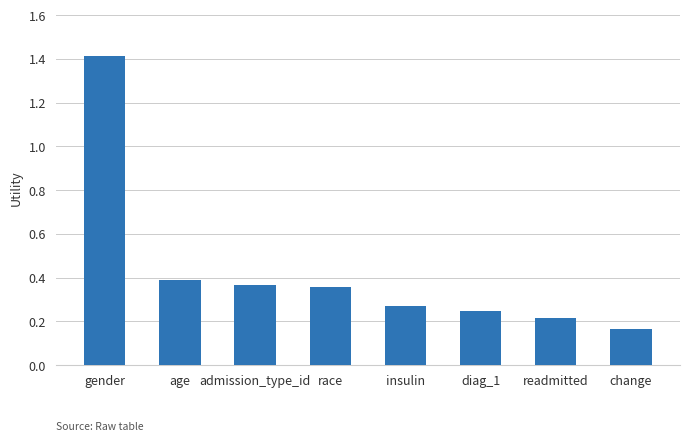

The chart shows a value of 0.2 at admission_type_id. True or false?

False